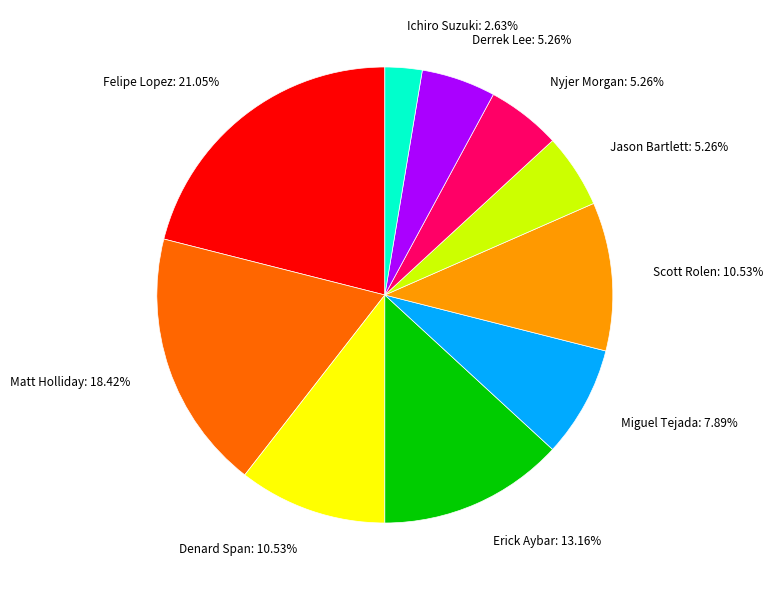

To the nearest percent, what is the average slice percentage?

10%